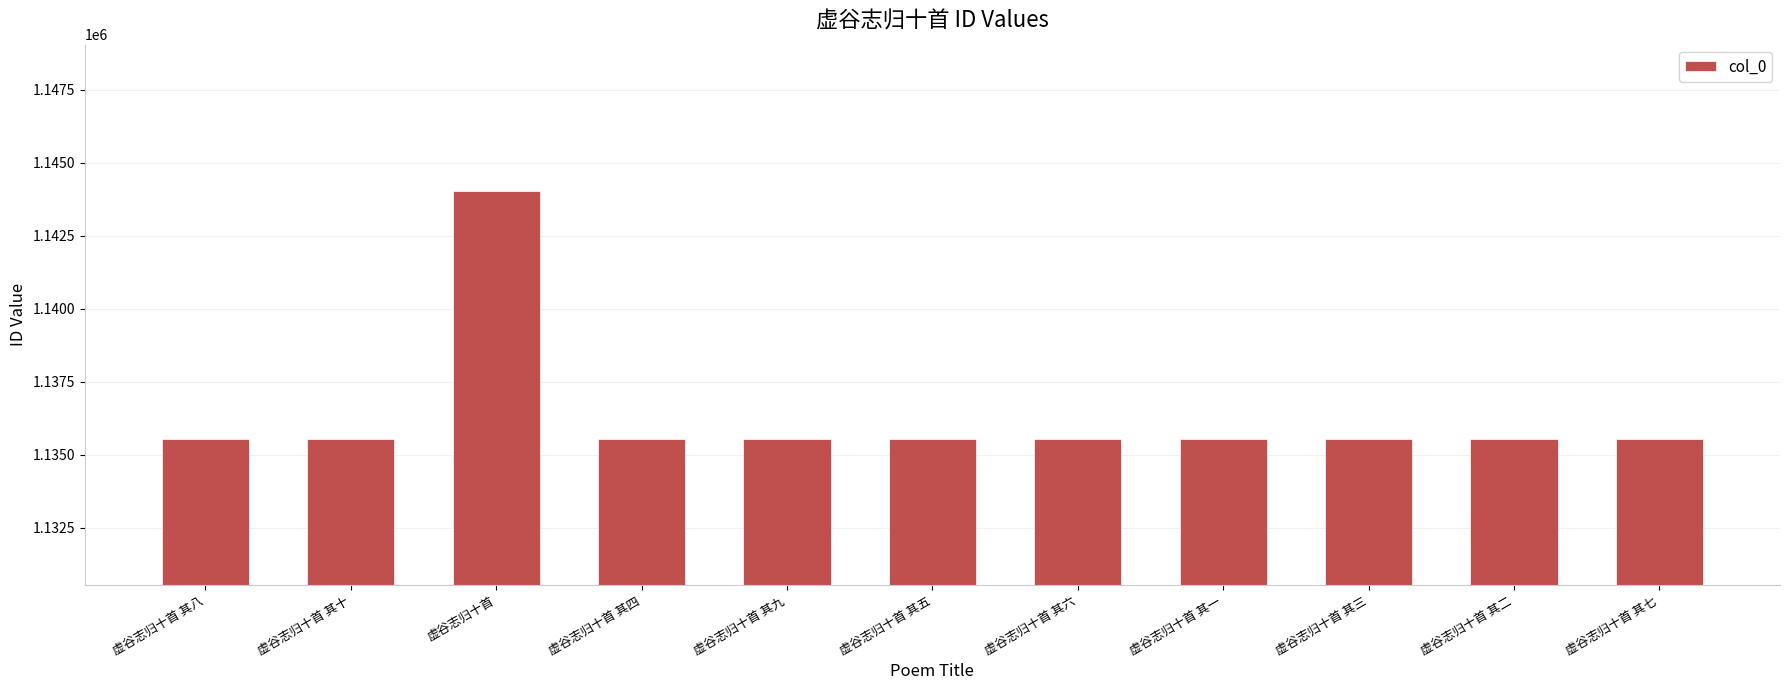

The chart shows a value of 1135542 at 虚谷志归十首 其二. True or false?

True